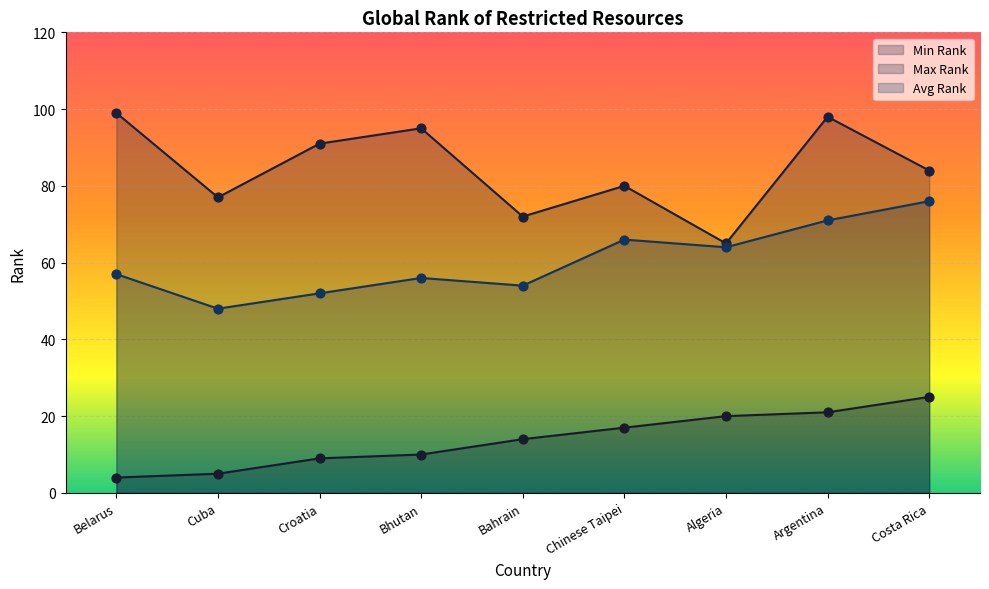

What are all the series names shown in the legend?

Min Rank, Max Rank, Avg Rank